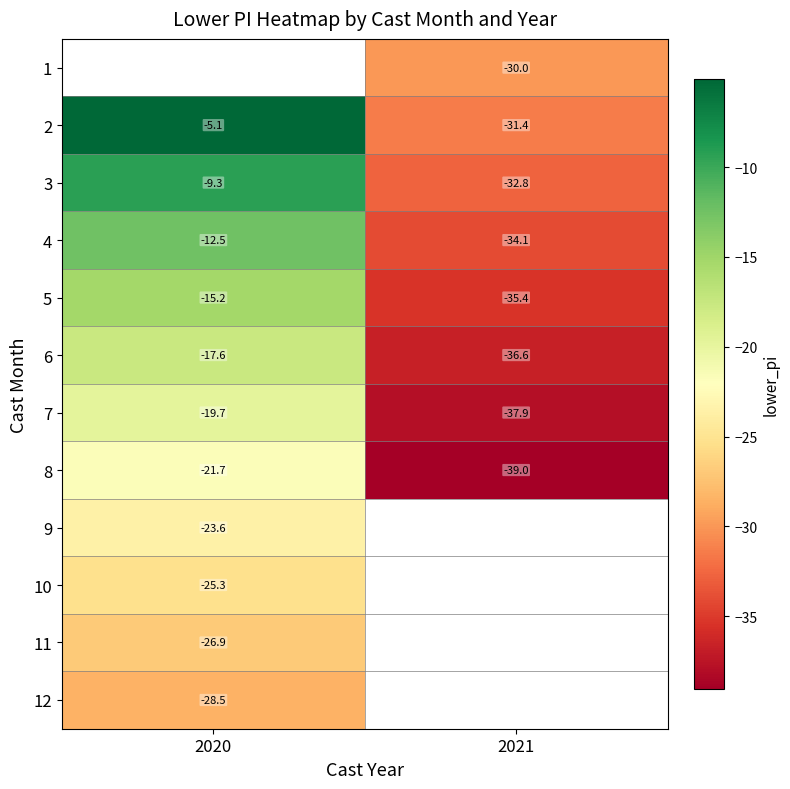

List the labels in order of 11 value, largest first.

2020, 2021